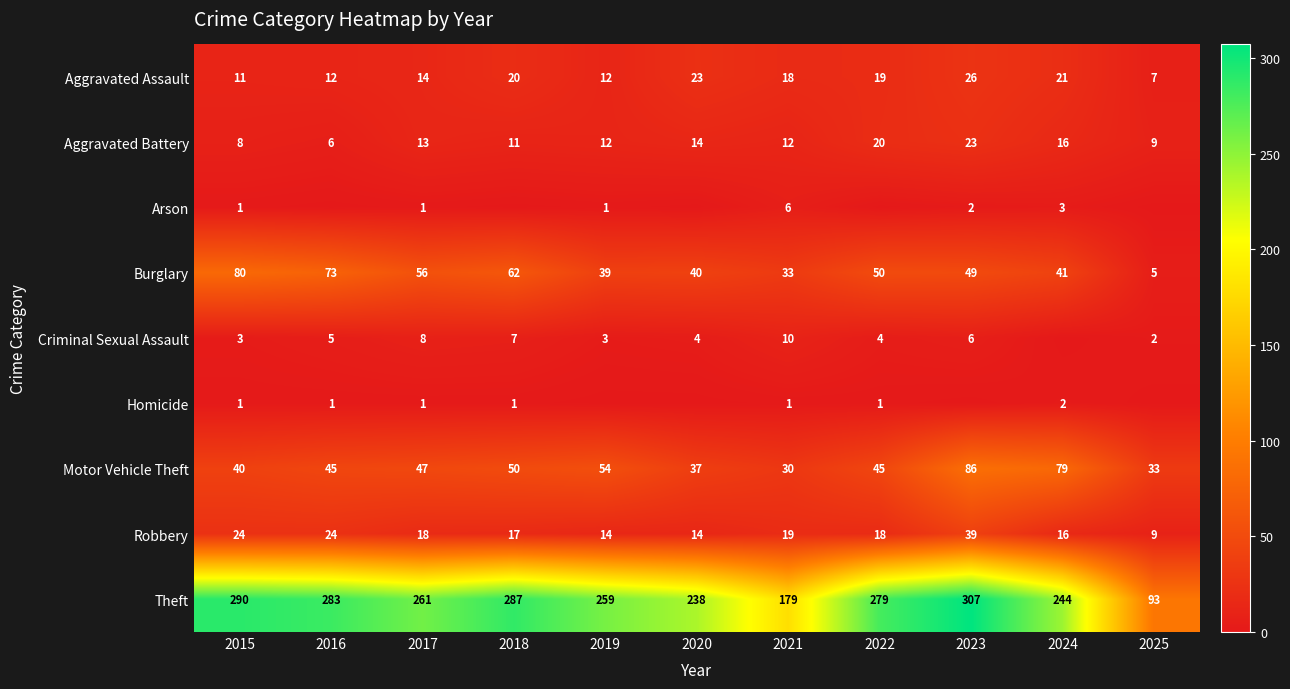

At which category does the chart reach its peak across all series?

2023